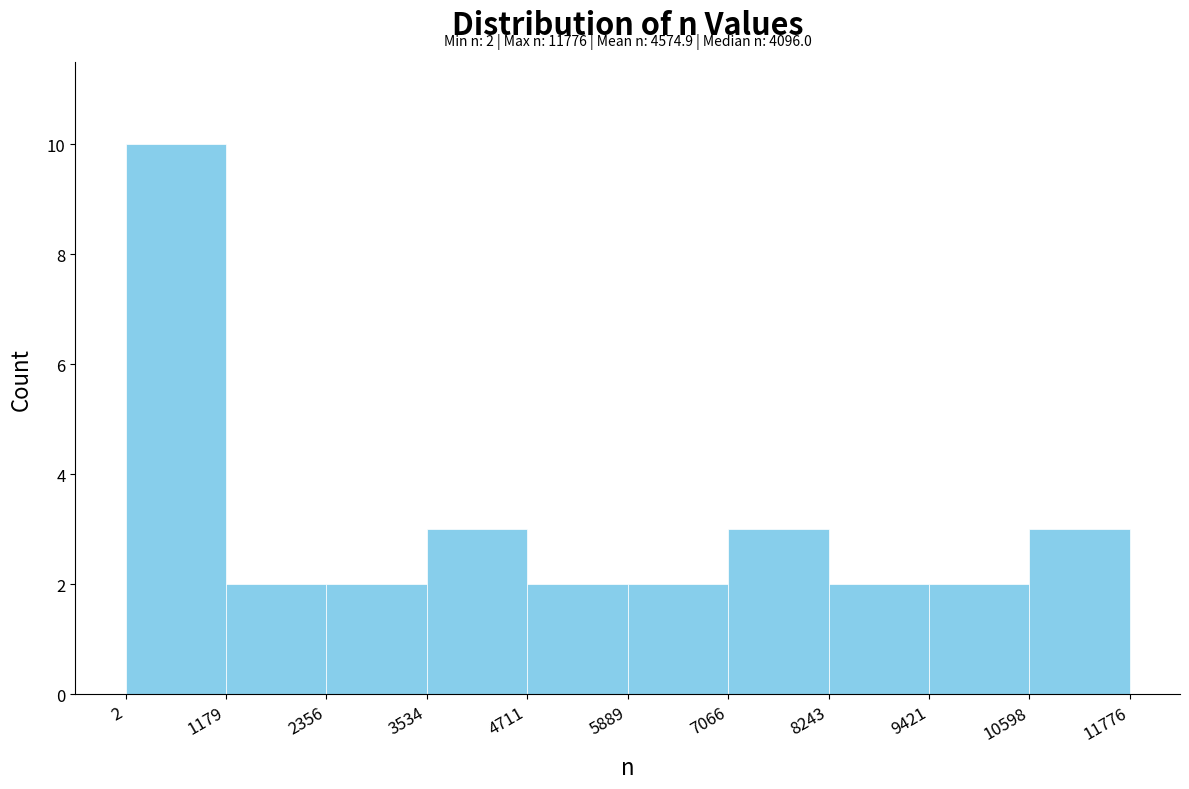

Over which range of the x-axis is the bar tallest?

2 to 1179